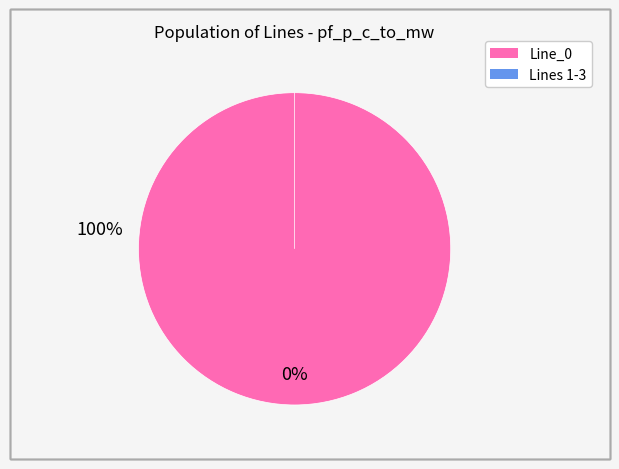

How much of the chart is everything except Line_3?

100.0%